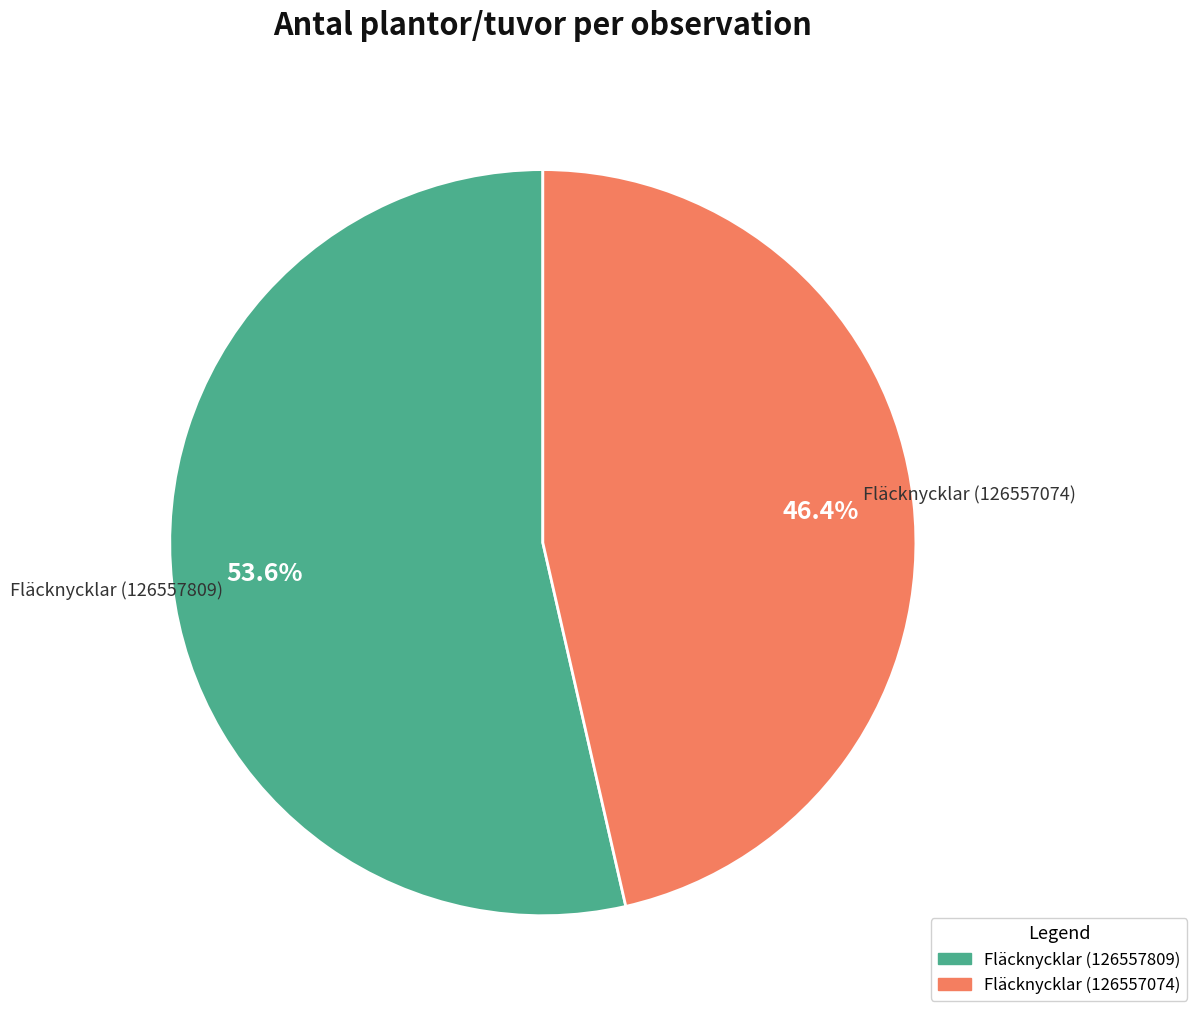

Which slice is the smallest?

Fläcknycklar (126557074)